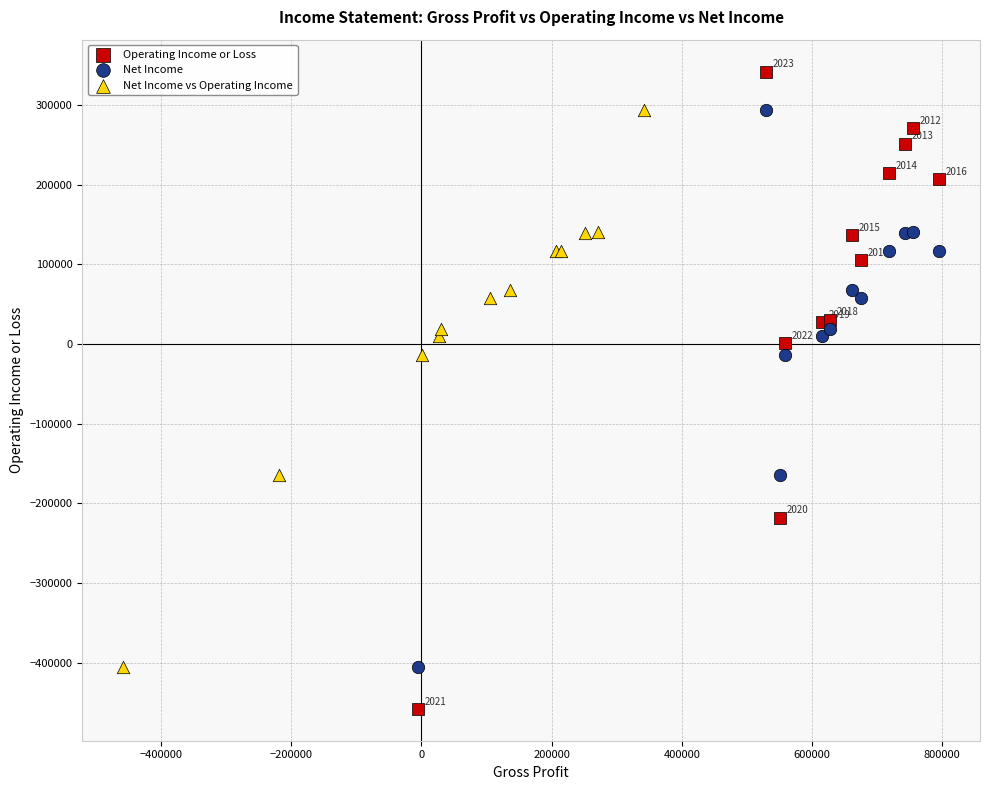

Which series contains the lowest Y value?

Operating Income or Loss